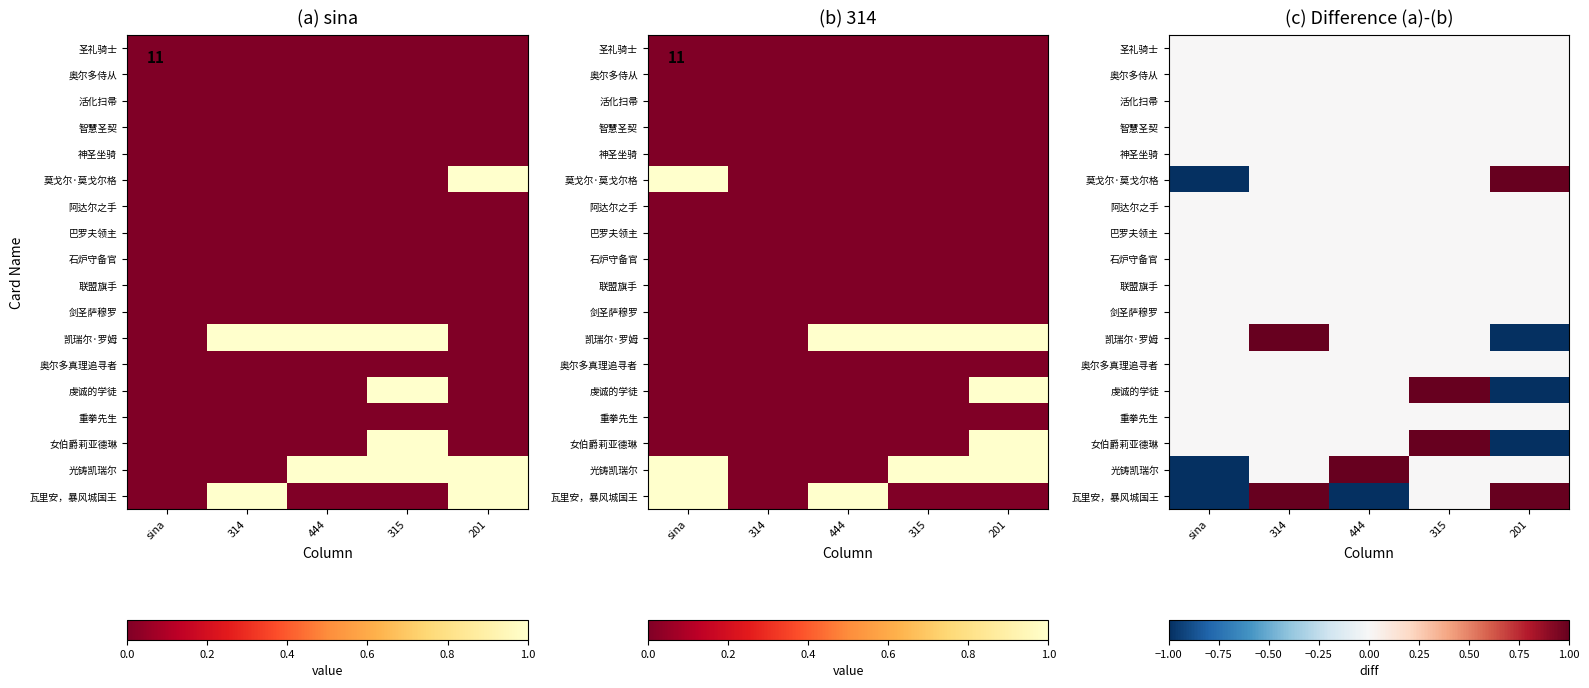

True or false: 石炉守备官 has a value of 0 at sina.

True